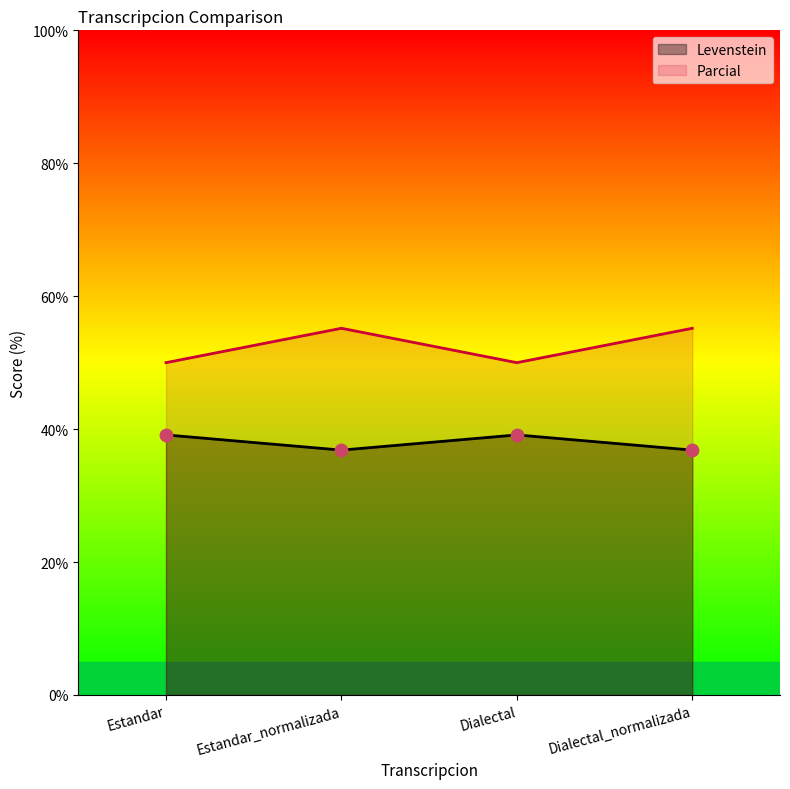

Which series reaches the maximum Y coordinate?

Parcial